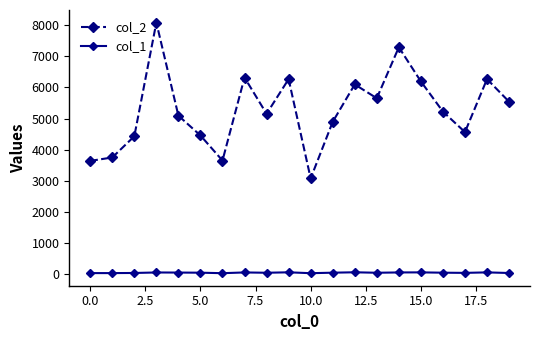

What is the minimum value for col_1?

37